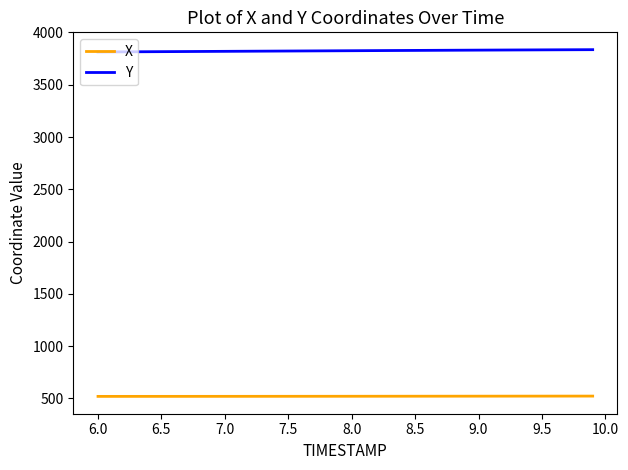

What is the average value of the Y series?

3825.2